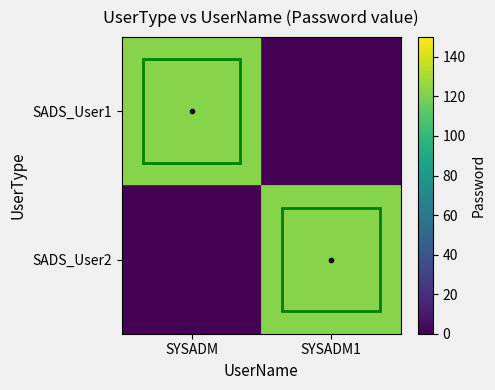

Which series has the largest range (max minus min)?

SADS_User1